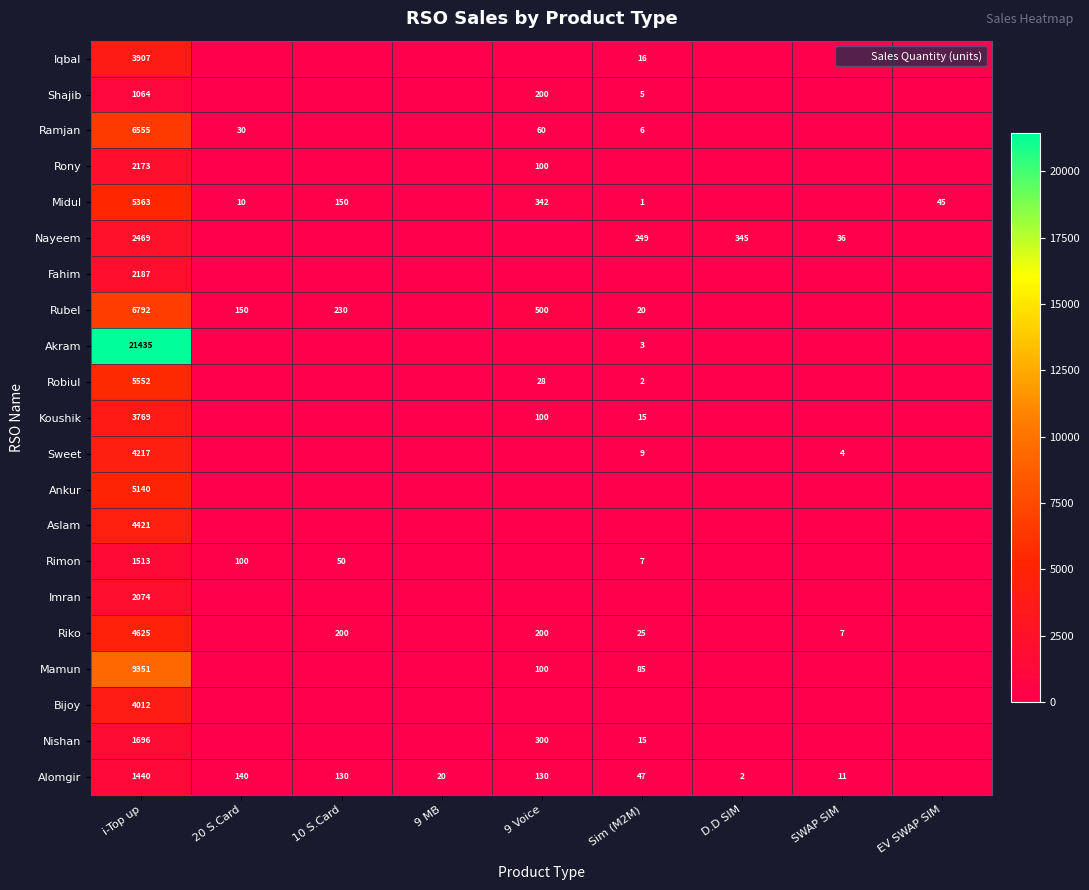

How many series are shown in this chart?

21